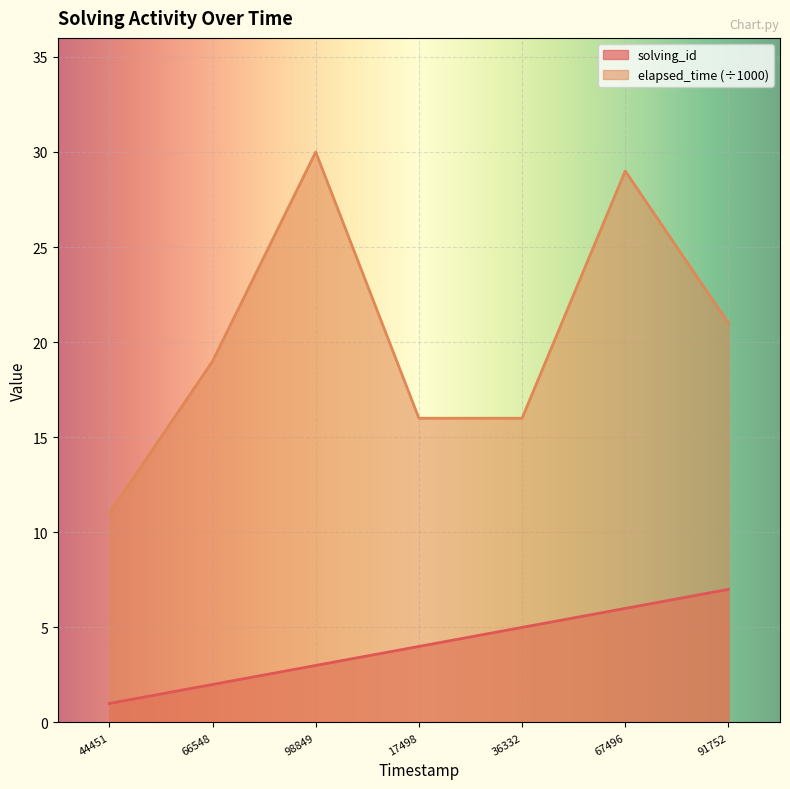

Reading left to right, what are all the values shown in this chart?

solving_id: 1	2	3	4	5	6	7
elapsed_time: 11	19	30	16	16	29	21